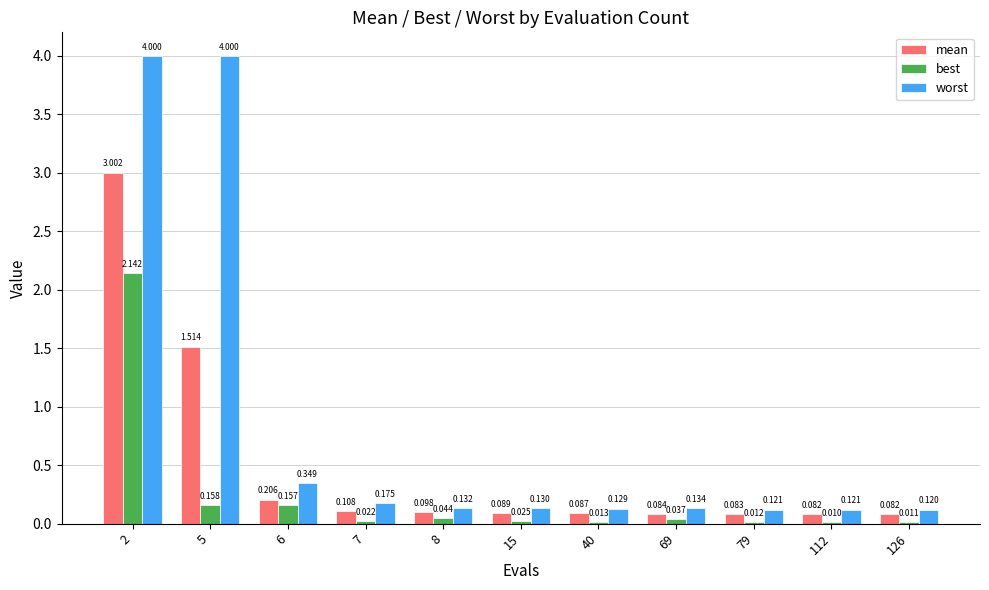

Which series has the largest total across all categories?

worst